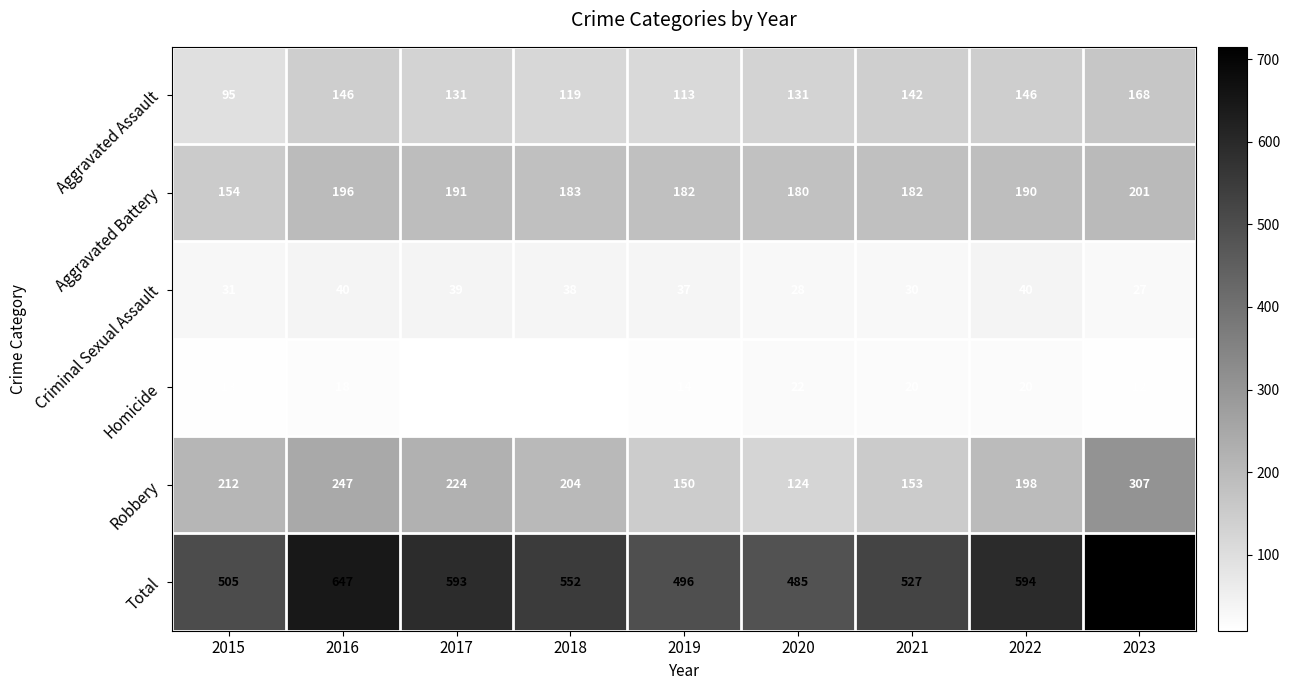

True or false: Homicide has a value of 34 at 2020.

False